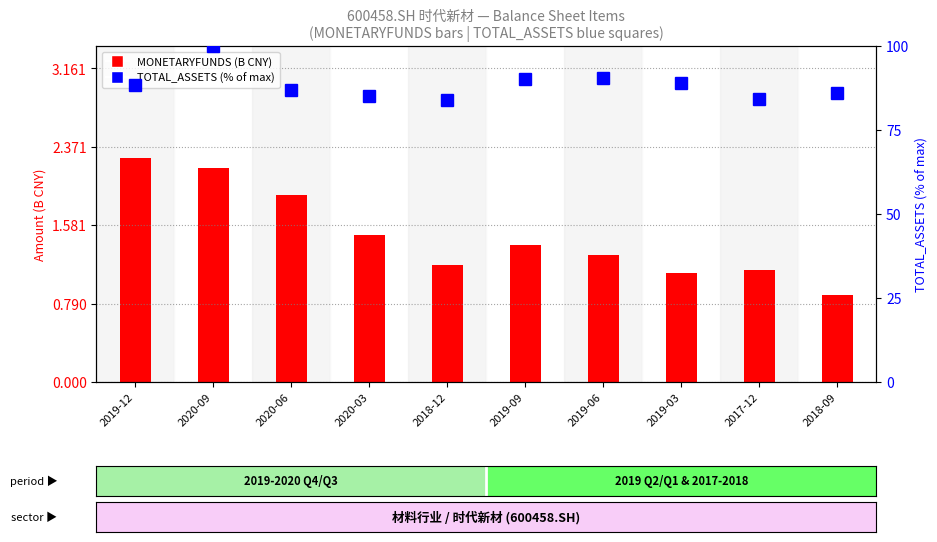

How many values in the MONETARYFUNDS (B CNY) series are below 1?

1